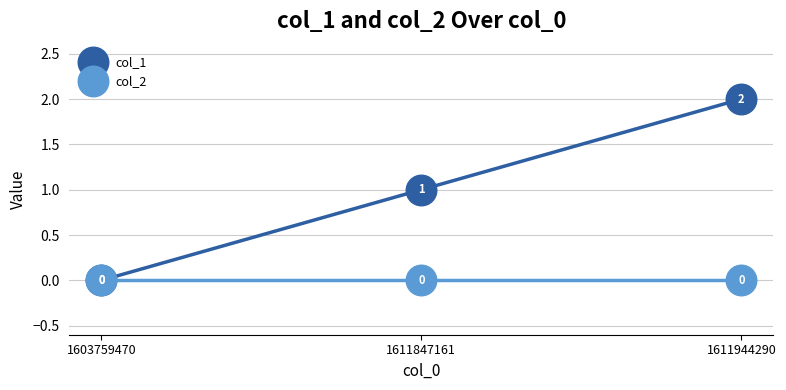

The col_1 series shows 2 at 1611847161. True or false?

False